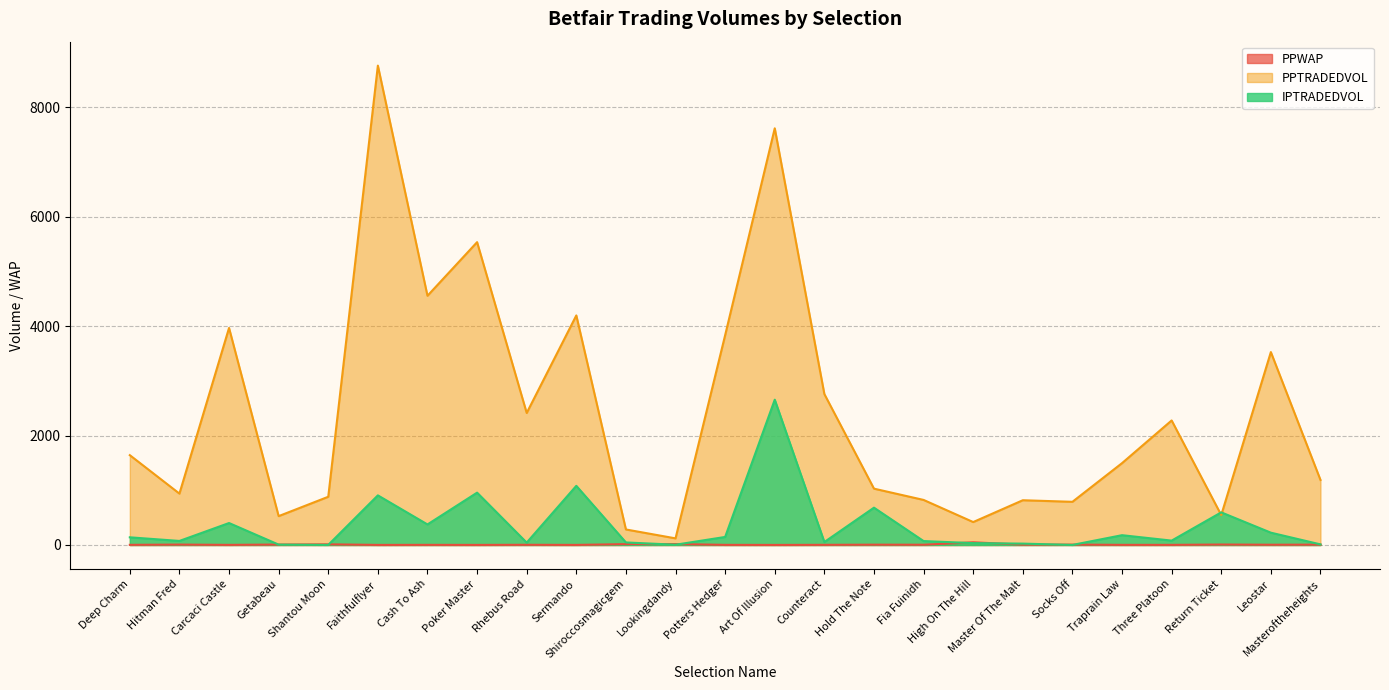

Reading left to right, transcribe all the data shown in this chart.

PPWAP: Deep Charm=2.9	Hitman Fred=7.6	Carcaci Castle=2.3	Getabeau=8.4	Shantou Moon=12.3	Faithfulflyer=1.6	Cash To Ash=2.7	Poker Master=1.7	Rhebus Road=3.8	Sermando=1.7	Shiroccosmagicgem=15.9	Lookingdandy=17.2	Potters Hedger=2.5	Art Of Illusion=1.4	Counteract=3.0	Hold The Note=5.9	Fia Fuinidh=4.9	High On The Hill=49.6	Master Of The Malt=5.9	Socks Off=7.3	Traprain Law=2.6	Three Platoon=2.4	Return Ticket=8.6	Leostar=4.8	Masteroftheheights=6.8
PPTRADEDVOL: Deep Charm=1642.7	Hitman Fred=939.7	Carcaci Castle=3968.8	Getabeau=527.8	Shantou Moon=881.9	Faithfulflyer=8765.2	Cash To Ash=4557.3	Poker Master=5537.5	Rhebus Road=2414.3	Sermando=4197.6	Shiroccosmagicgem=284.0	Lookingdandy=121.3	Potters Hedger=3836.4	Art Of Illusion=7619.3	Counteract=2759.9	Hold The Note=1030.3	Fia Fuinidh=824.1	High On The Hill=419.5	Master Of The Malt=818.4	Socks Off=789.6	Traprain Law=1496.8	Three Platoon=2277.4	Return Ticket=547.2	Leostar=3527.5	Masteroftheheights=1189.7
IPTRADEDVOL: Deep Charm=140.4	Hitman Fred=74.2	Carcaci Castle=401.6	Getabeau=7.0	Shantou Moon=1.8	Faithfulflyer=907.5	Cash To Ash=375.8	Poker Master=957.2	Rhebus Road=43.6	Sermando=1081.8	Shiroccosmagicgem=46.6	Lookingdandy=5.2	Potters Hedger=147.1	Art Of Illusion=2656.6	Counteract=54.4	Hold The Note=682.6	Fia Fuinidh=71.9	High On The Hill=34.3	Master Of The Malt=25.2	Socks Off=1.1	Traprain Law=179.3	Three Platoon=80.2	Return Ticket=596.8	Leostar=225.4	Masteroftheheights=11.3